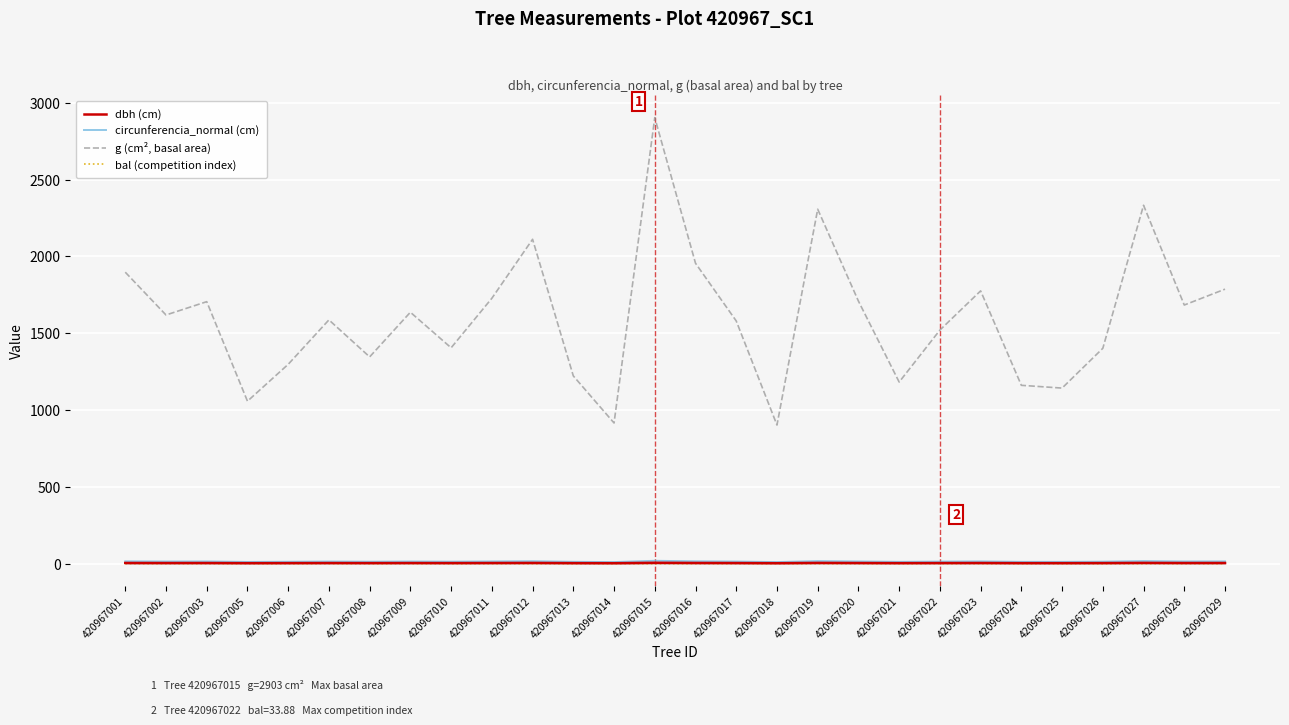

List the labels in order of dbh (cm) value, smallest first.

420967018, 420967014, 420967005, 420967025, 420967024, 420967021, 420967013, 420967006, 420967008, 420967026, 420967010, 420967022, 420967017, 420967007, 420967002, 420967009, 420967028, 420967003, 420967020, 420967011, 420967023, 420967029, 420967001, 420967016, 420967012, 420967019, 420967027, 420967015